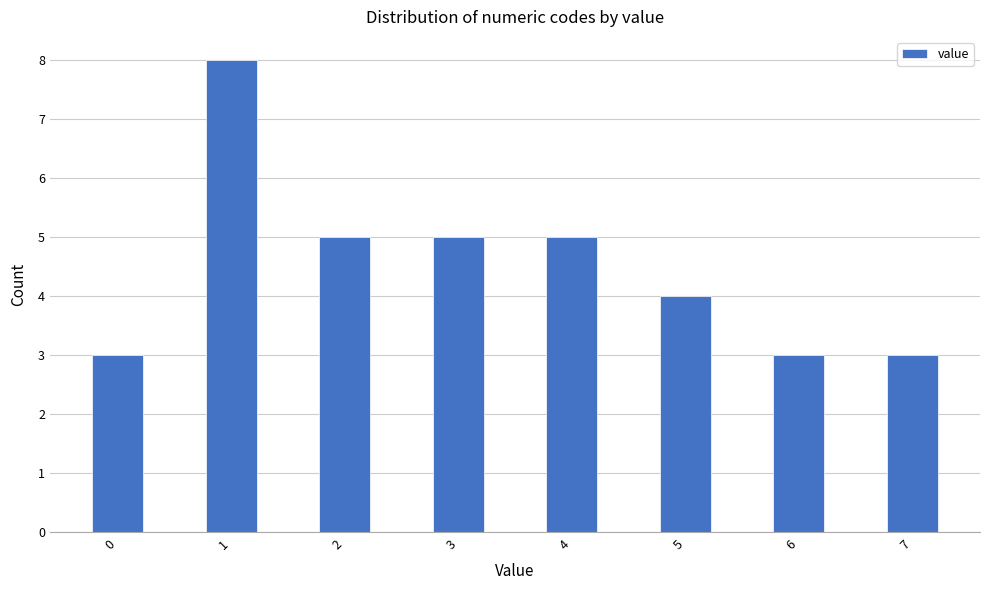

Reading left to right, transcribe this chart: for each bar, give the range it covers on the x-axis and its height. Neither the bar edges nor the heights are printed on the chart, so give them approximately, as read against the axes.

-0.25 to 0.25: 3
0.25 to 0.75: 0
0.75 to 1.25: 8
1.25 to 1.75: 0
1.75 to 2.25: 5
2.25 to 2.75: 0
2.75 to 3.25: 5
3.25 to 3.75: 0
3.75 to 4.25: 5
4.25 to 4.75: 0
4.75 to 5.25: 4
5.25 to 5.75: 0
5.75 to 6.25: 3
6.25 to 6.75: 0
6.75 to 7.25: 3